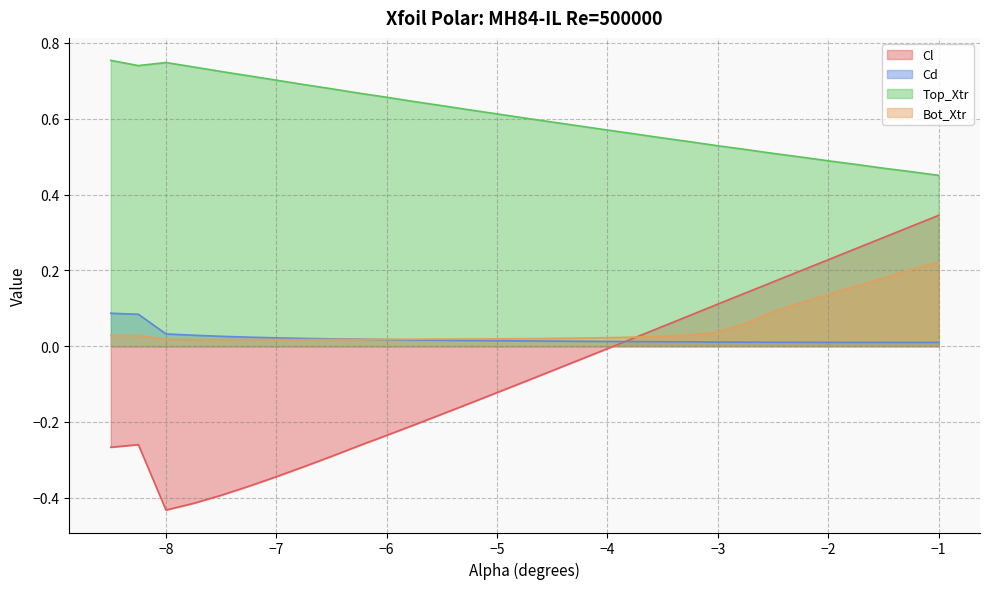

True or false: Top_Xtr and Cl intersect in this chart.

False